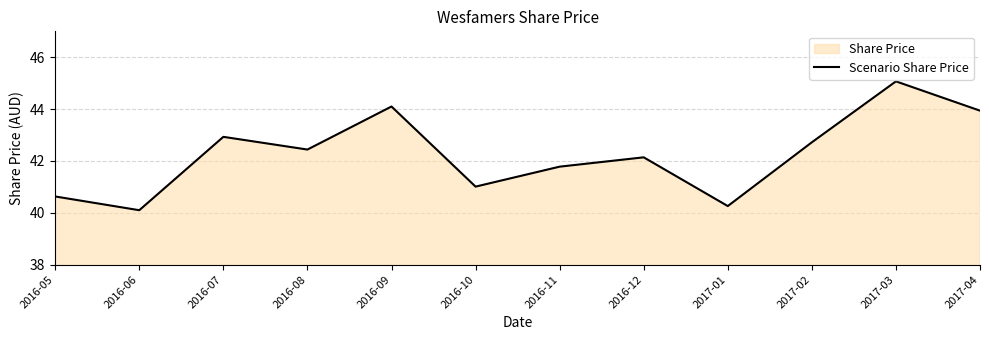

What is the ratio of the value at 2017-01 to the value at 2016-07?

0.9